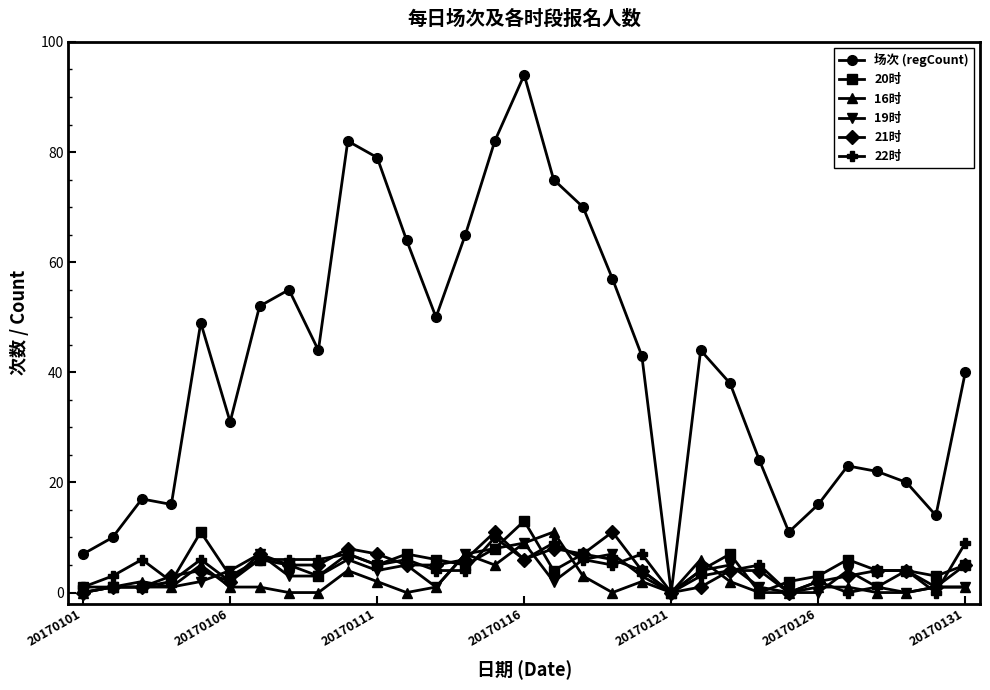

Which series has the largest total across all categories?

场次 (regCount)